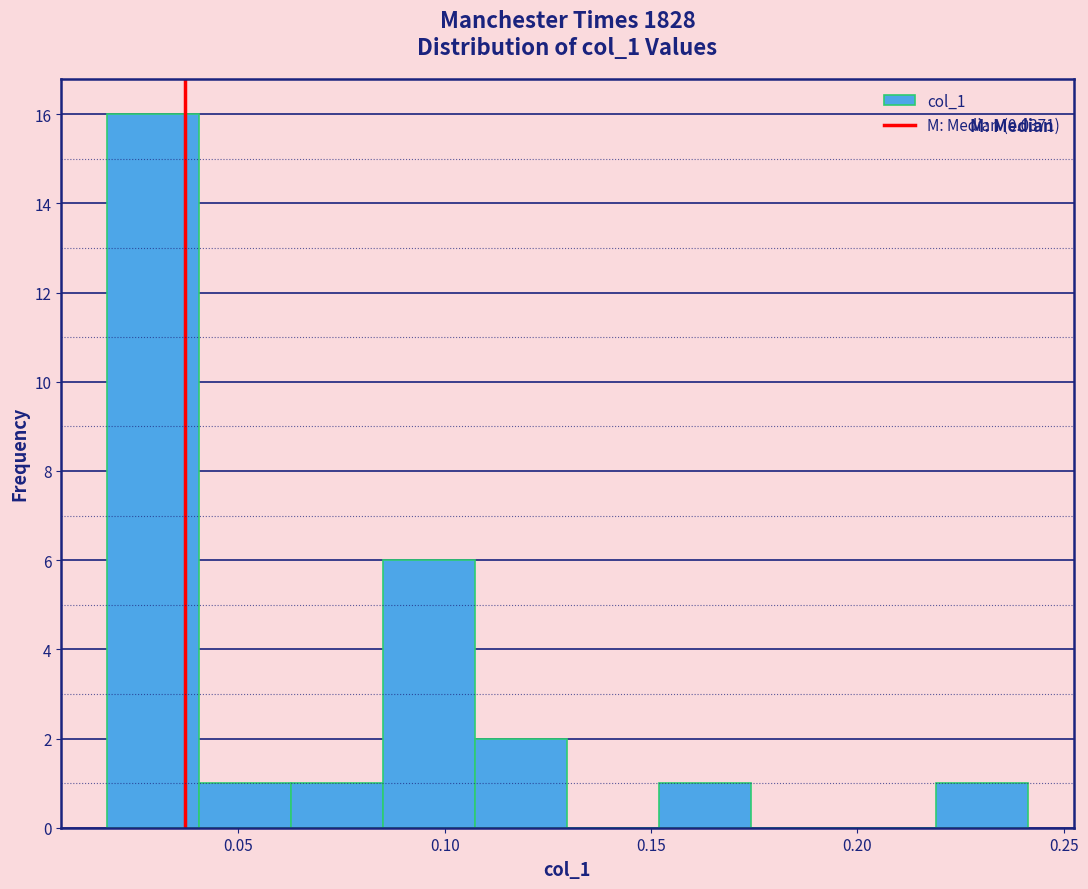

Reading left to right, list every bar in this chart as the range it spans on the x-axis followed by its height. Neither the bar edges nor the heights are printed on the chart, so give them approximately, as read against the axes.

0.020 to 0.040: 16
0.040 to 0.065: 1
0.065 to 0.085: 1
0.085 to 0.105: 6
0.105 to 0.130: 2
0.130 to 0.150: 0
0.150 to 0.175: 1
0.175 to 0.195: 0
0.195 to 0.220: 0
0.220 to 0.240: 1